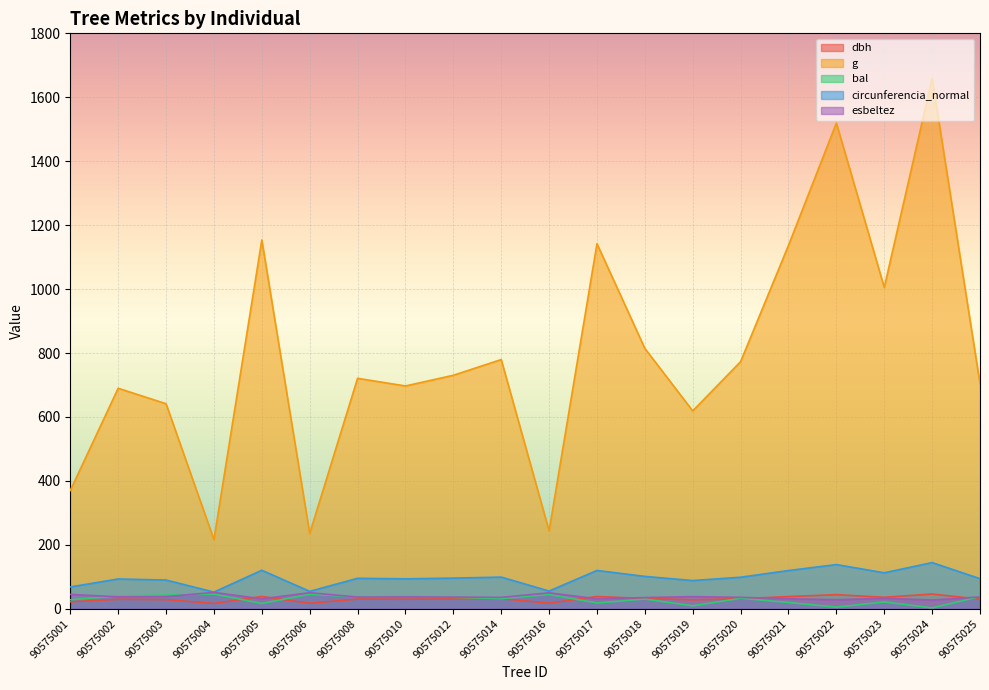

How many data points in dbh are above 30?

11